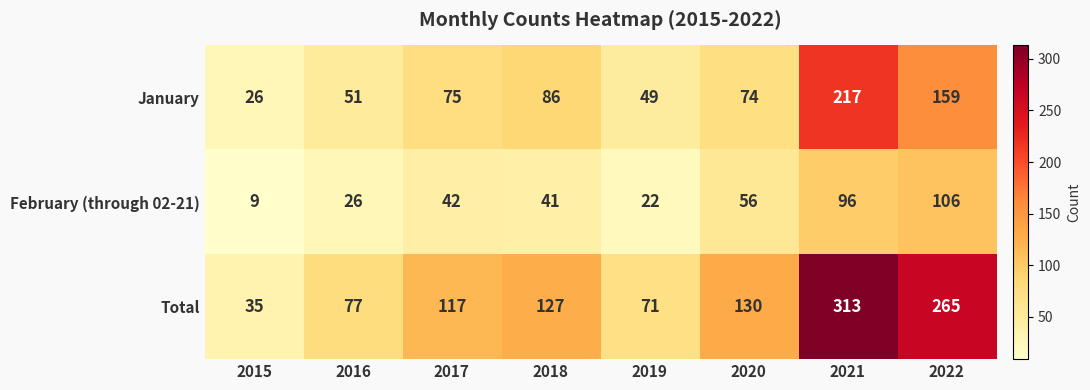

Between 2015 and 2020, which series saw the biggest shift?

Total